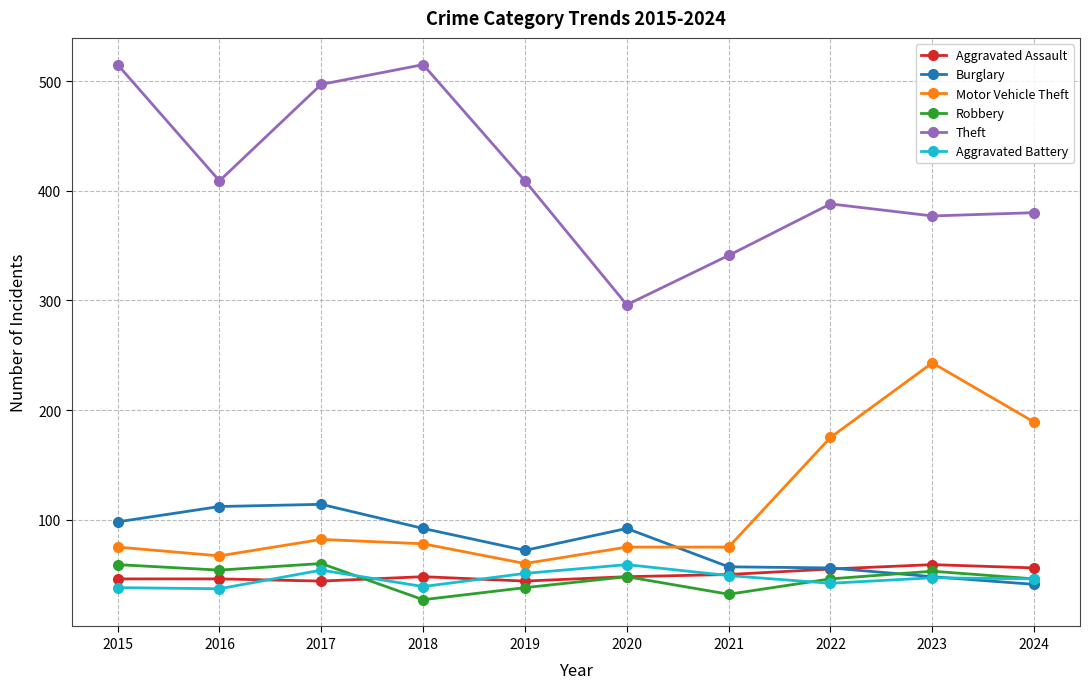

What are all the series names shown in the legend?

Aggravated Assault, Burglary, Motor Vehicle Theft, Robbery, Theft, Aggravated Battery